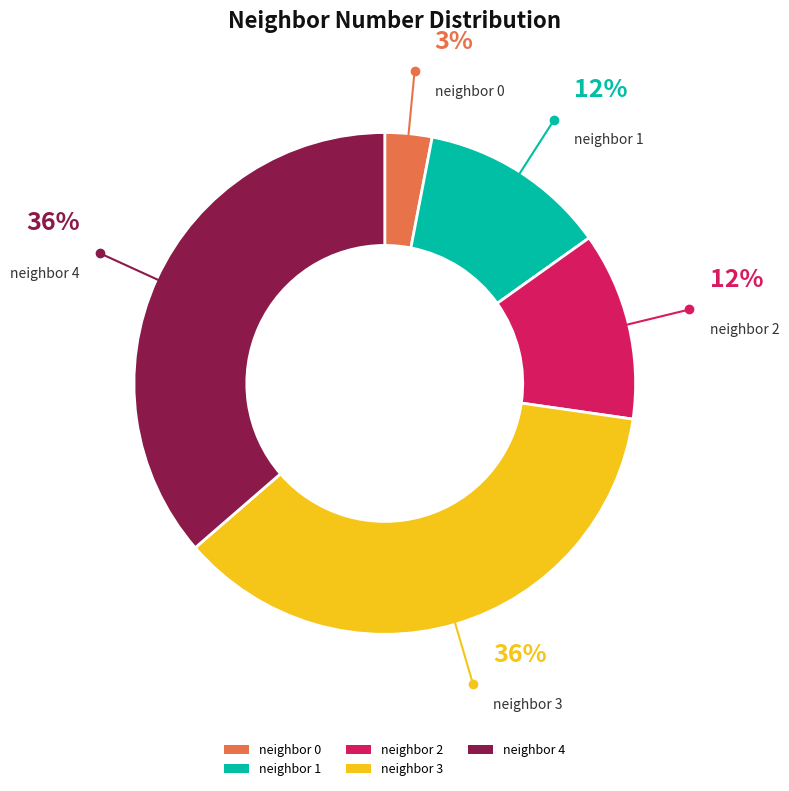

Is it true that neighbor 0 is 3% of the pie?

True